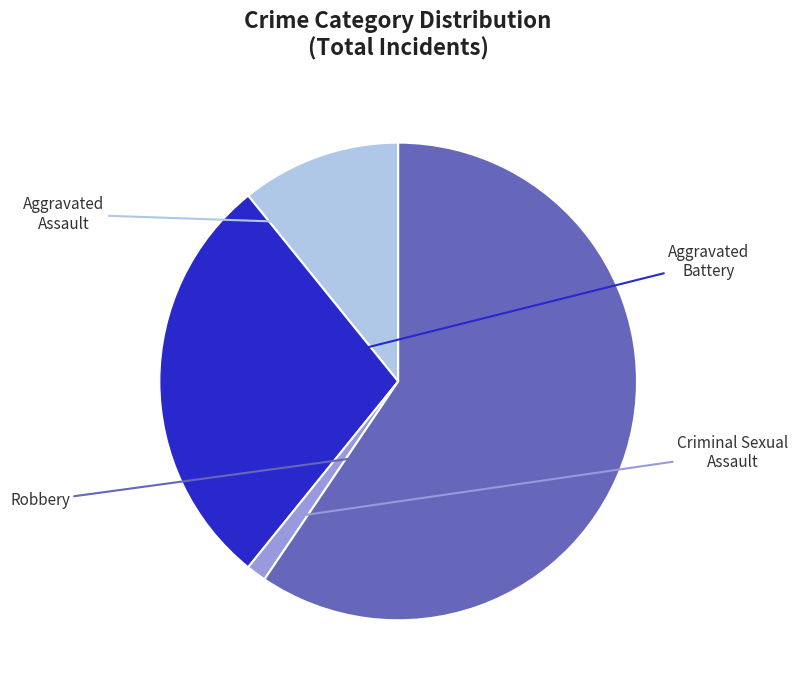

Is there a majority slice in this chart?

Yes